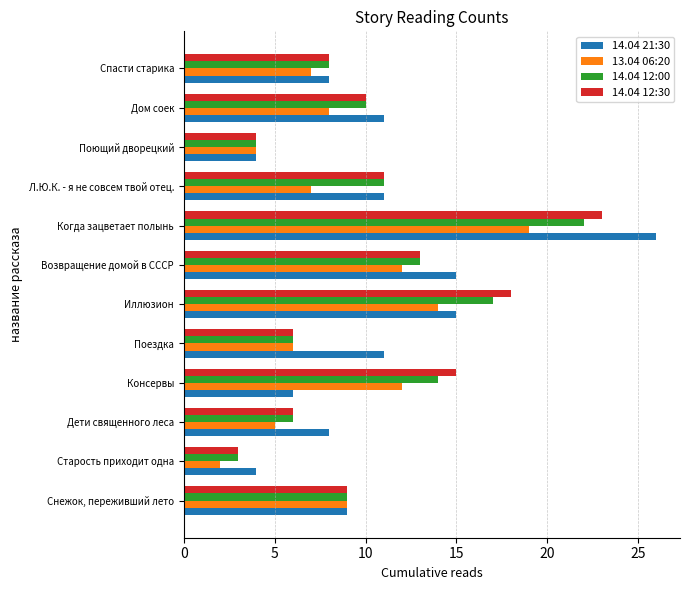

What is the difference between the highest and lowest values at Консервы?

9